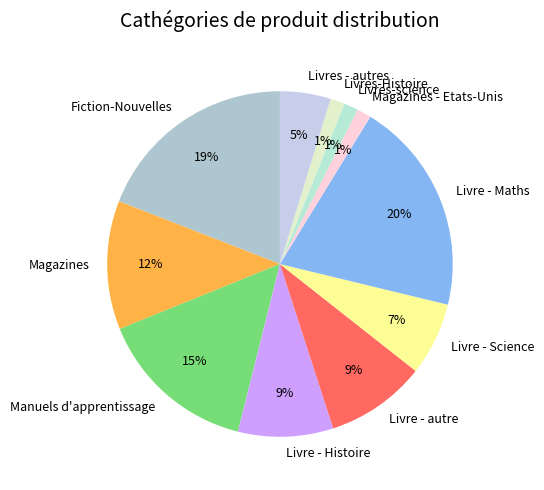

Do Livre - Histoire and Livre - autre together represent more than half of the pie?

No